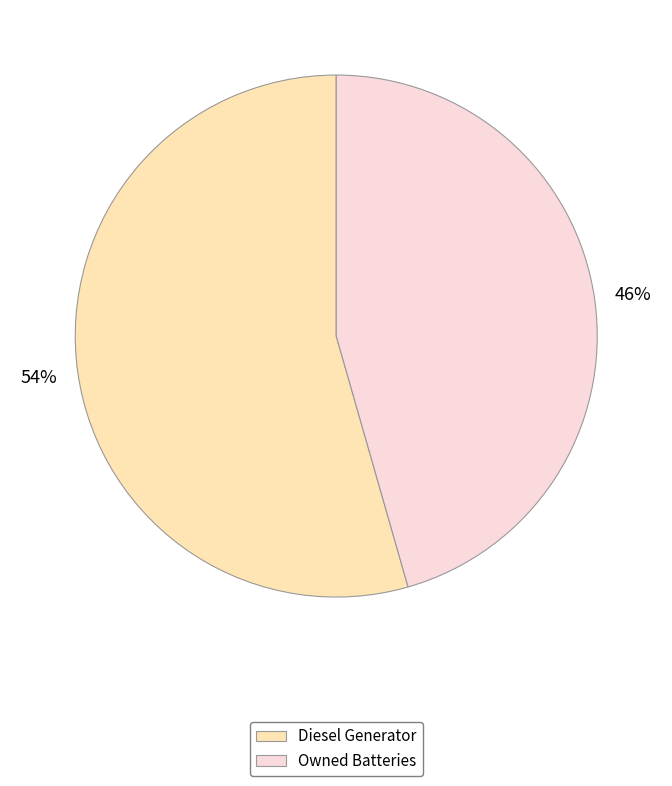

To the nearest percent, what is the average slice percentage?

50%